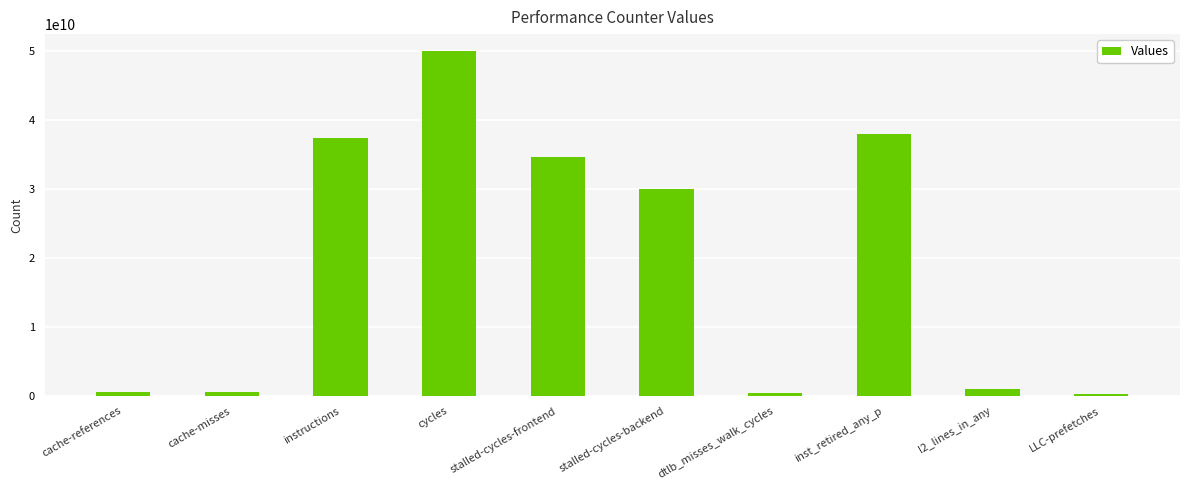

The chart shows a value of 50014504539 at cycles. True or false?

True